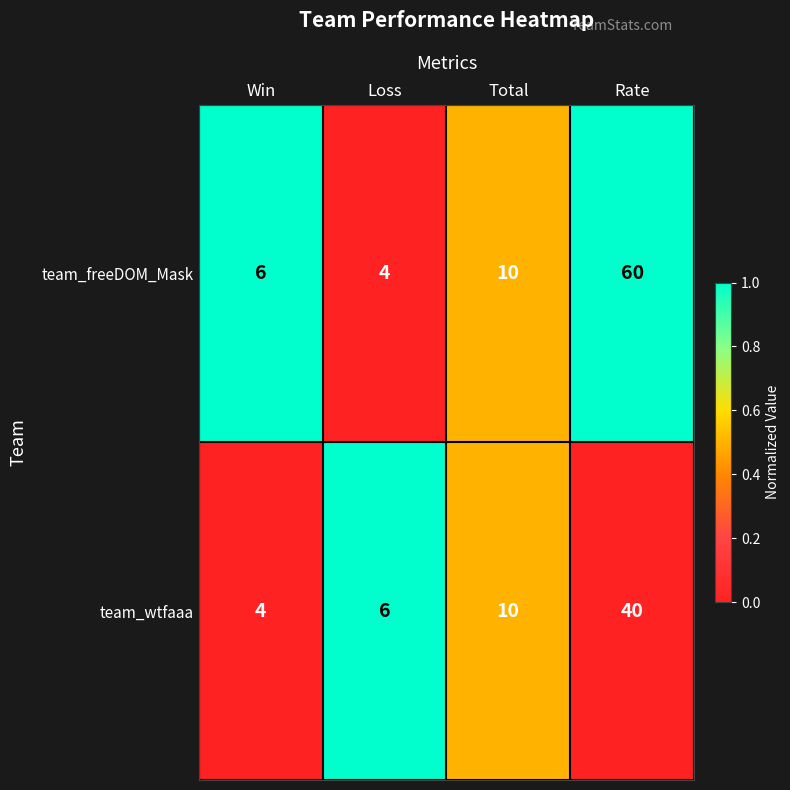

What is the total value across all series at Rate?

100